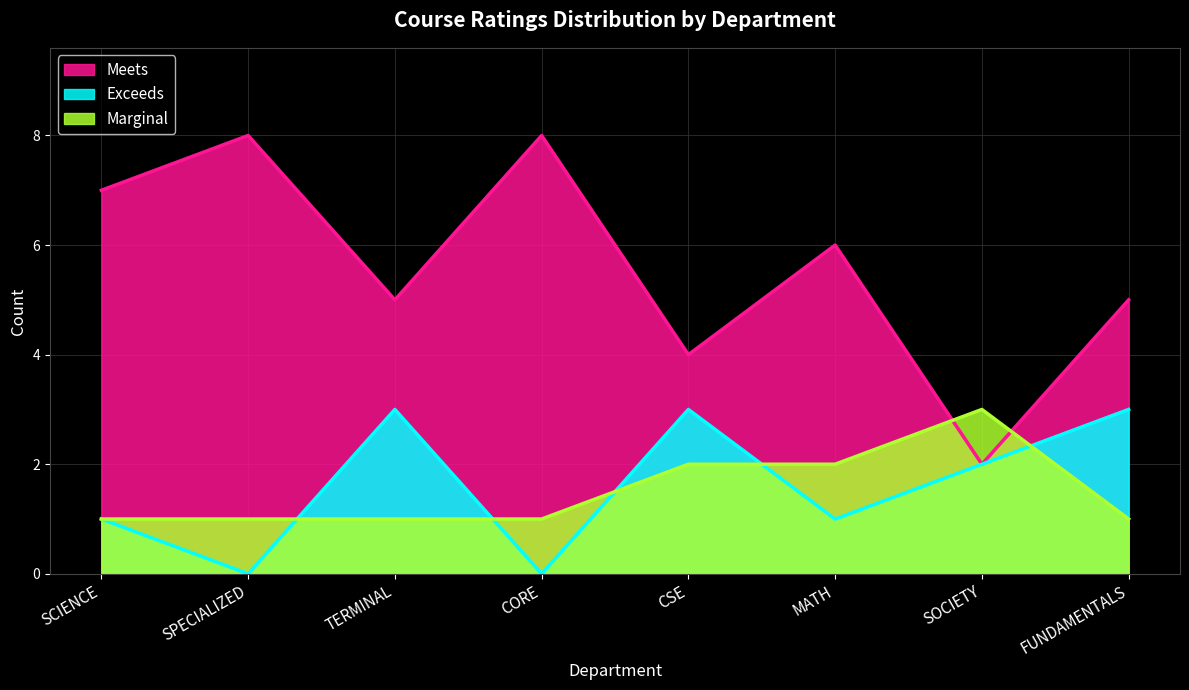

What is the label of the 6th point from the right?

TERMINAL